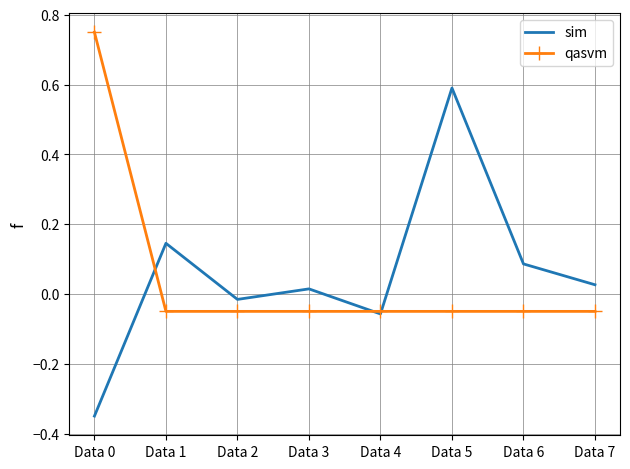

Where does the sim series first go above 0?

Data 1